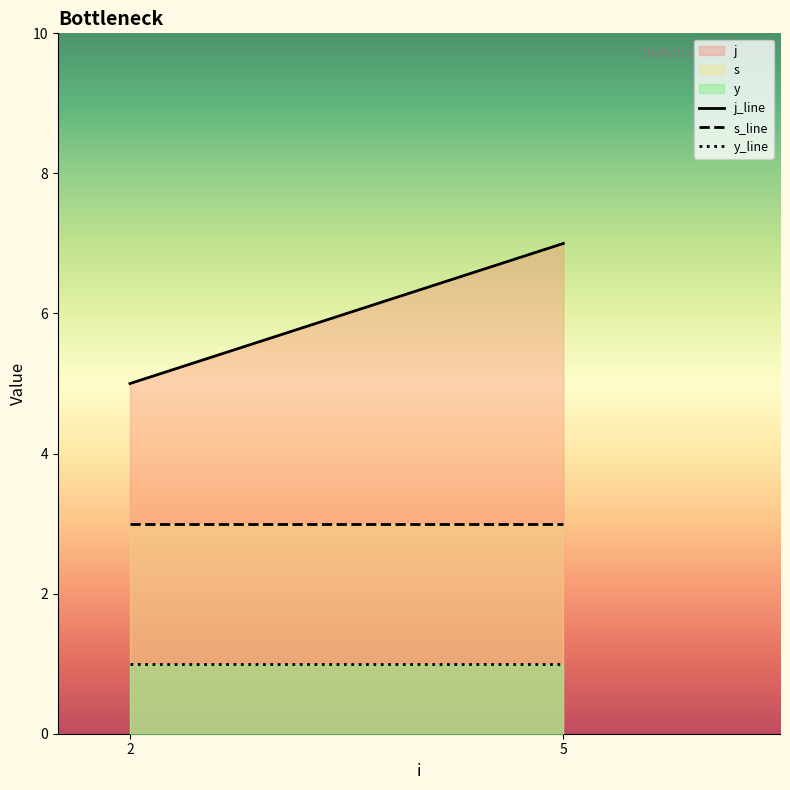

What is the value of the y_line point at the 1st from the left?

1